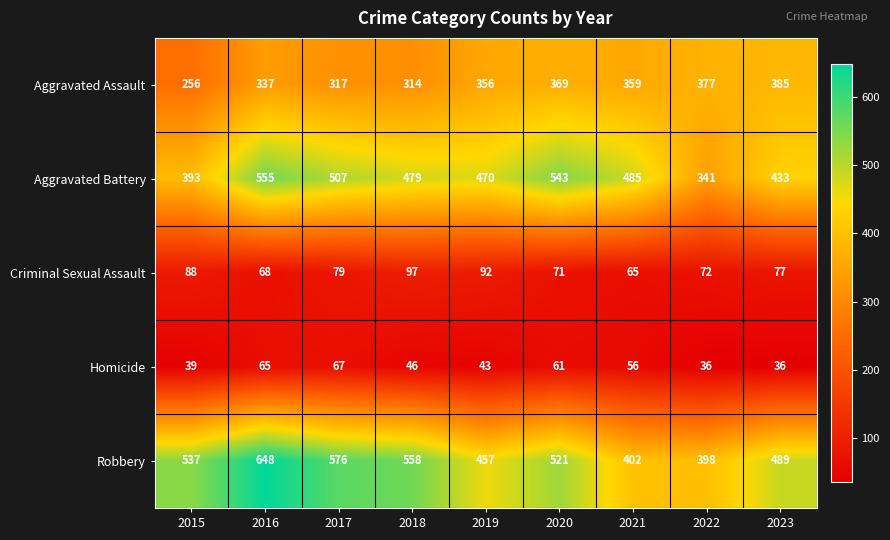

What is the sum of the Aggravated Battery values at 2023 and 2015?

826